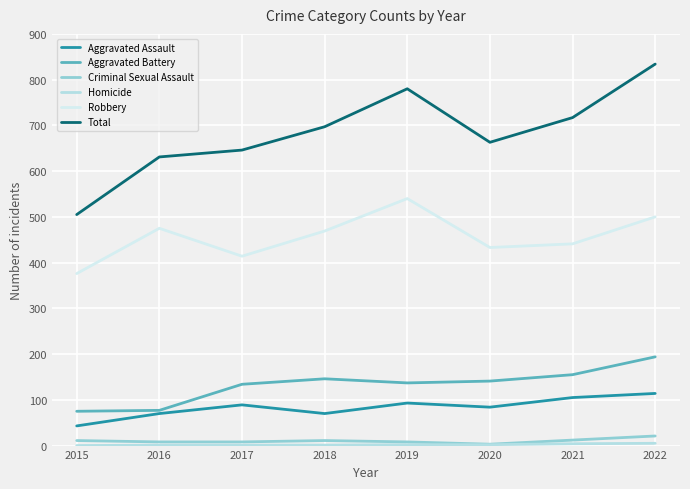

True or false: Aggravated Battery and Total intersect in this chart.

False